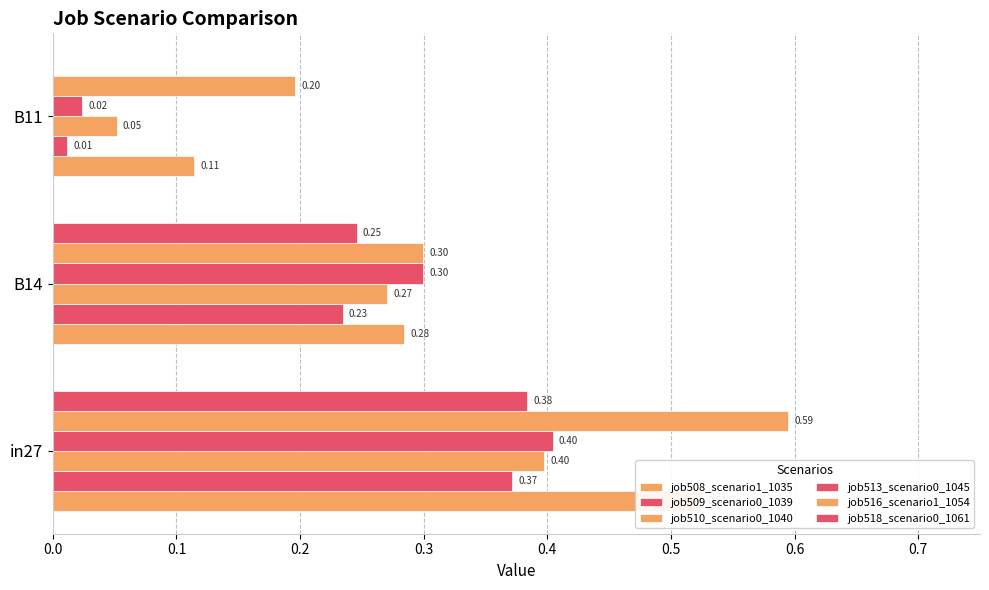

Which series has the largest range (max minus min)?

job508_scenario1_1035